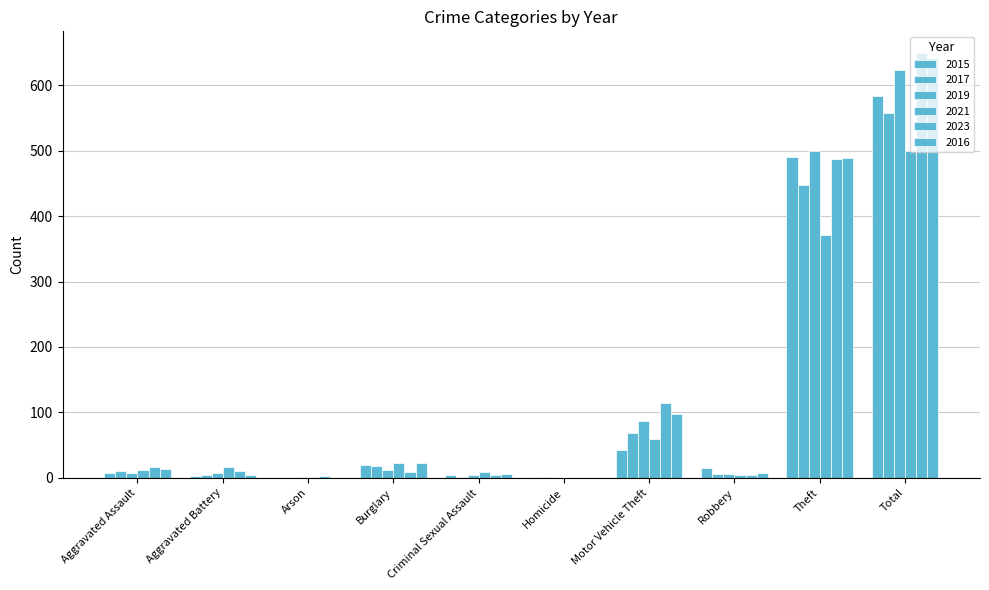

At Aggravated Assault, list the series in order from largest to smallest.

2023, 2016, 2021, 2017, 2015, 2019